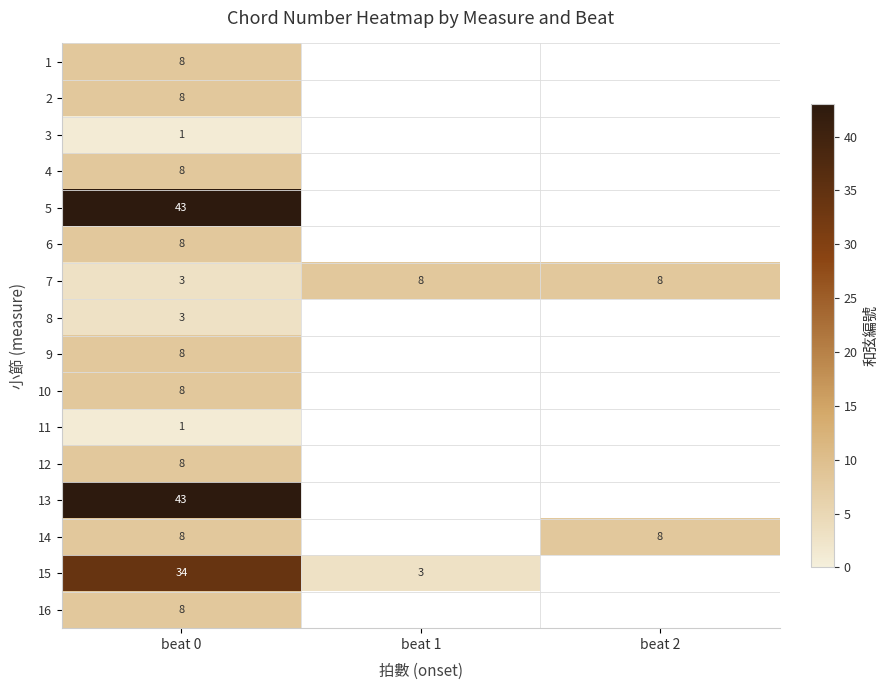

What is the spread (max minus min) of values at beat 0?

42